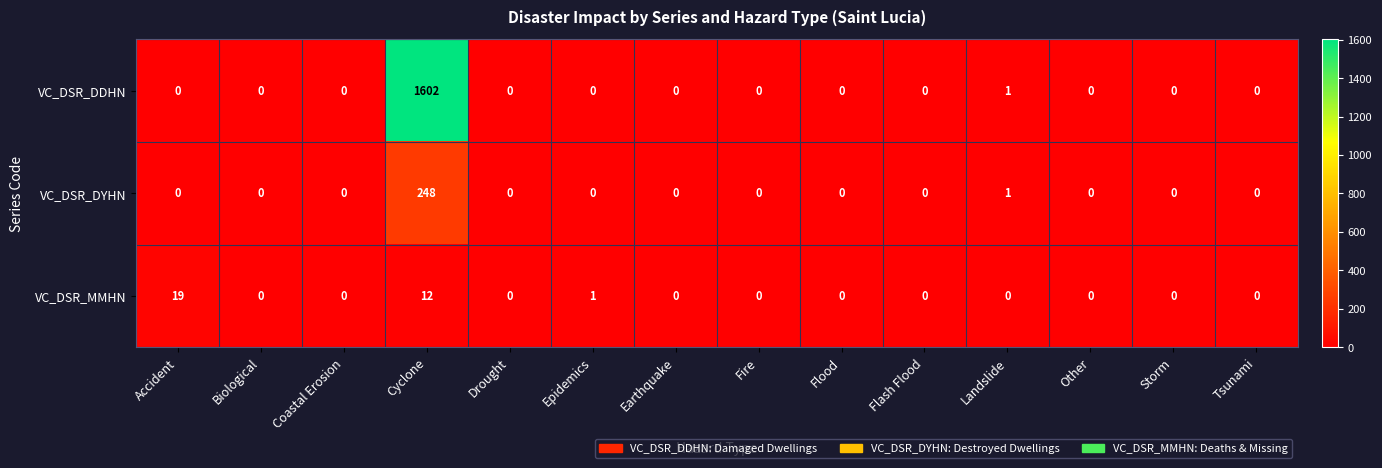

The VC_DSR_DDHN series shows 0 at Flood. True or false?

True